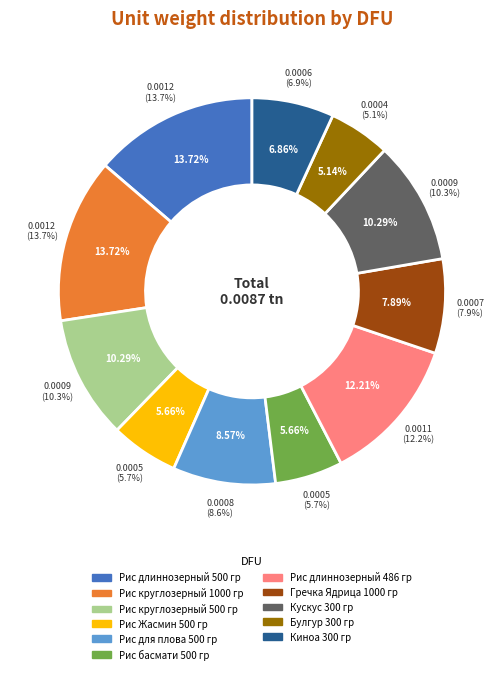

Is Рис для плова 500 гр the majority of the pie?

No